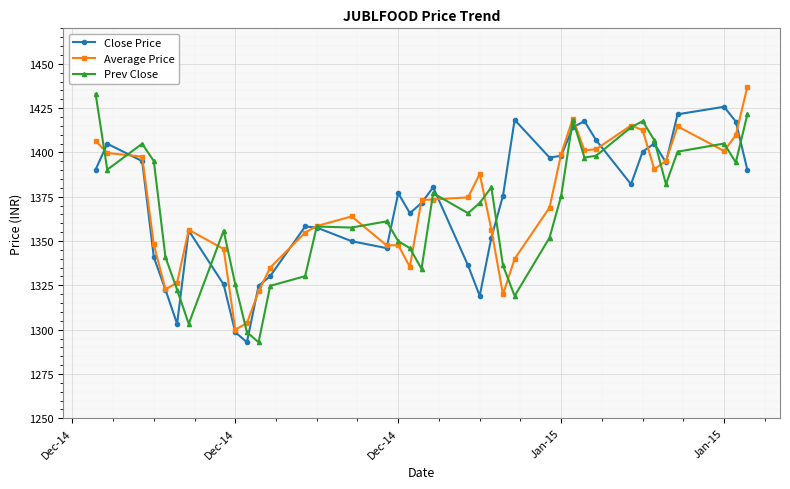

In Close Price, how many points are lower than both neighbors (excluding endpoints)?

8